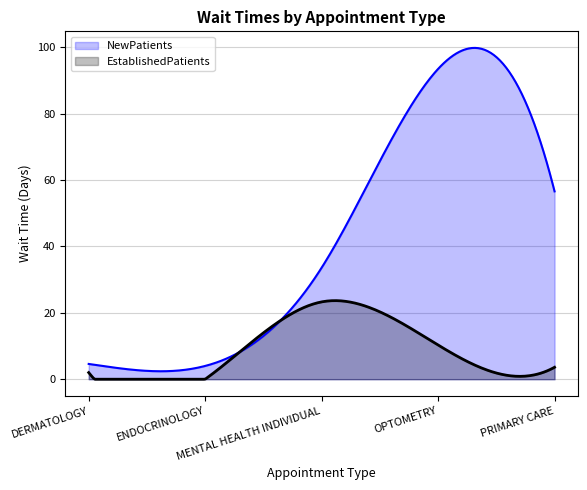

Rank the categories by EstablishedPatients value from lowest to highest.

ENDOCRINOLOGY, DERMATOLOGY, PRIMARY CARE, OPTOMETRY, MENTAL HEALTH INDIVIDUAL